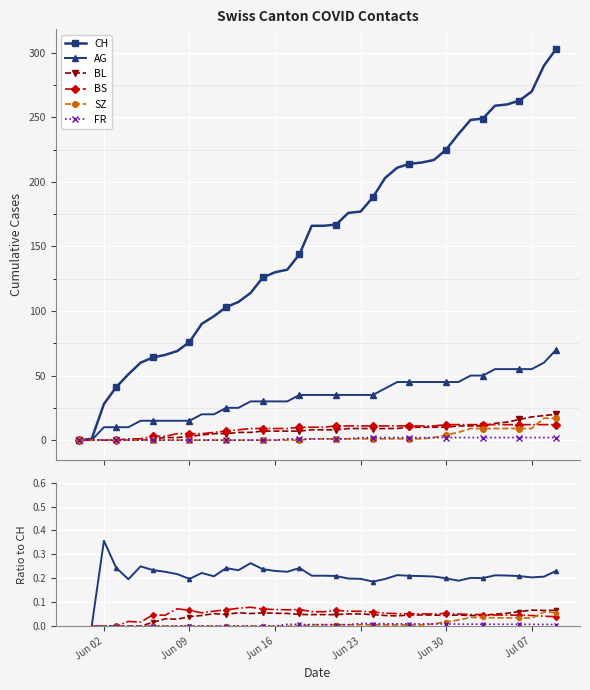

True or false: SZ has a value of nan at 17.

False